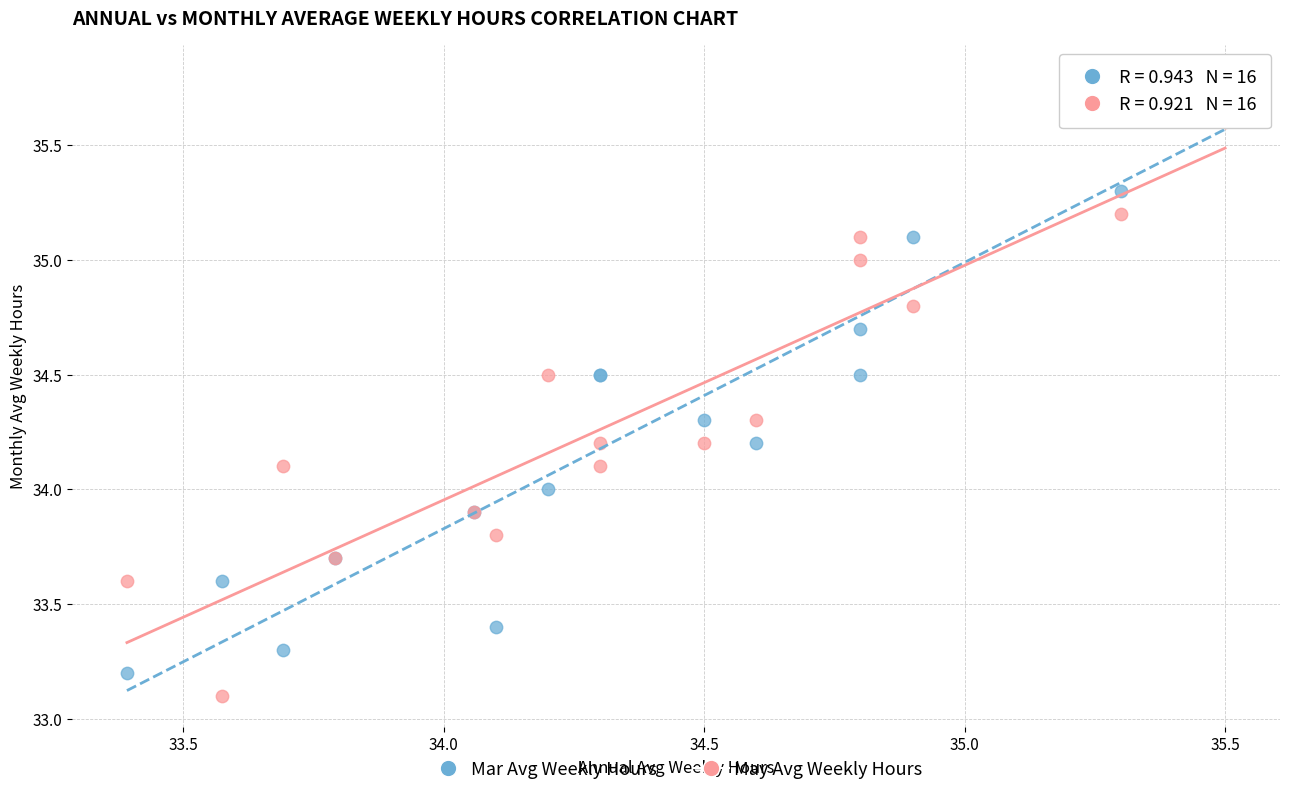

Which series has the widest spread of Y values?

Mar Avg Weekly Hours